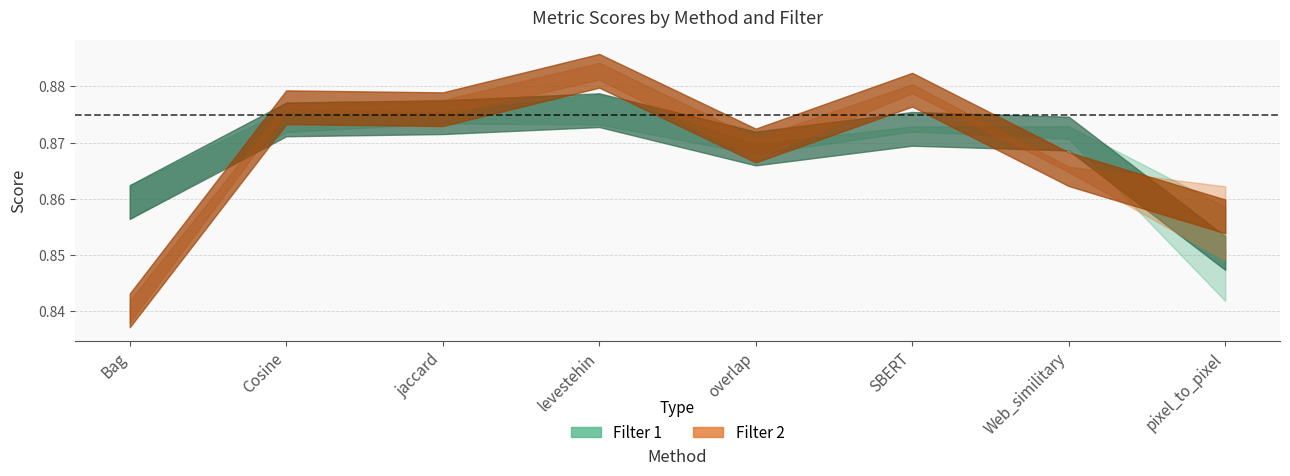

What is the label of the 8th point from the right?

Bag